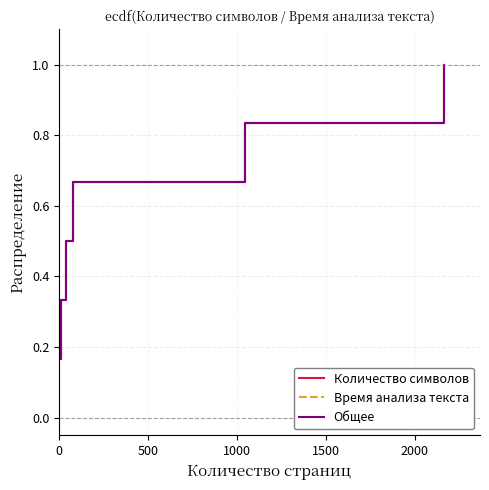

Does the chart display data point markers on the line(s)?

No